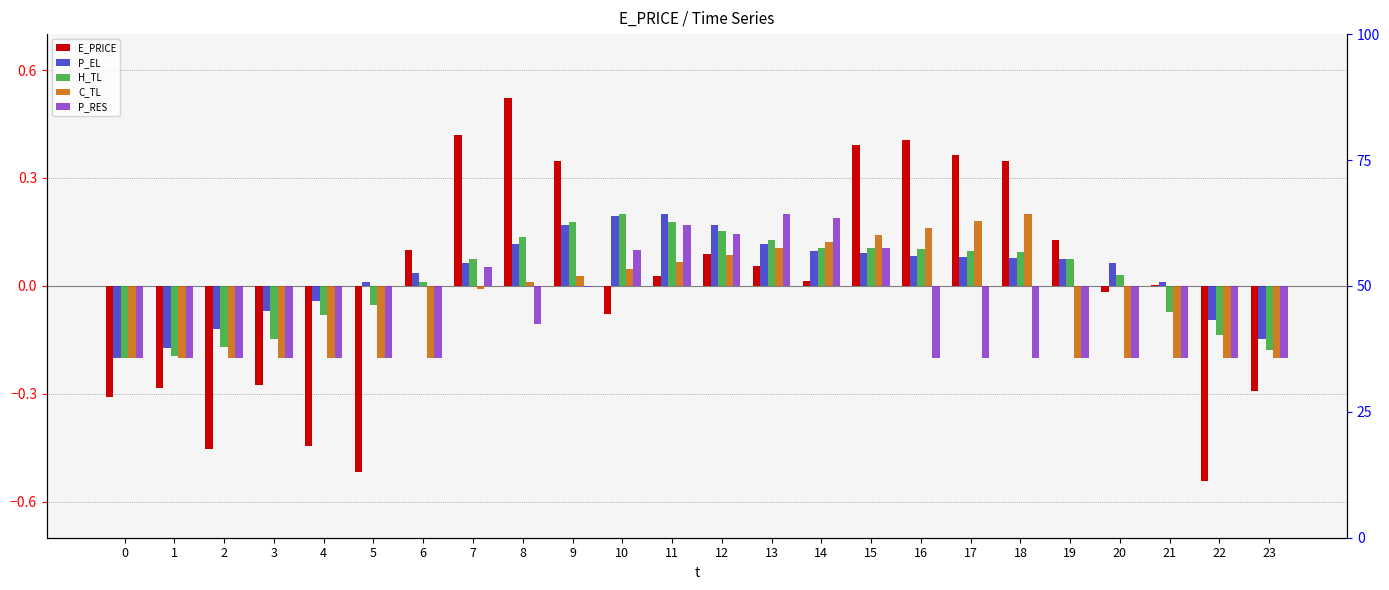

Are the bars horizontal?

No